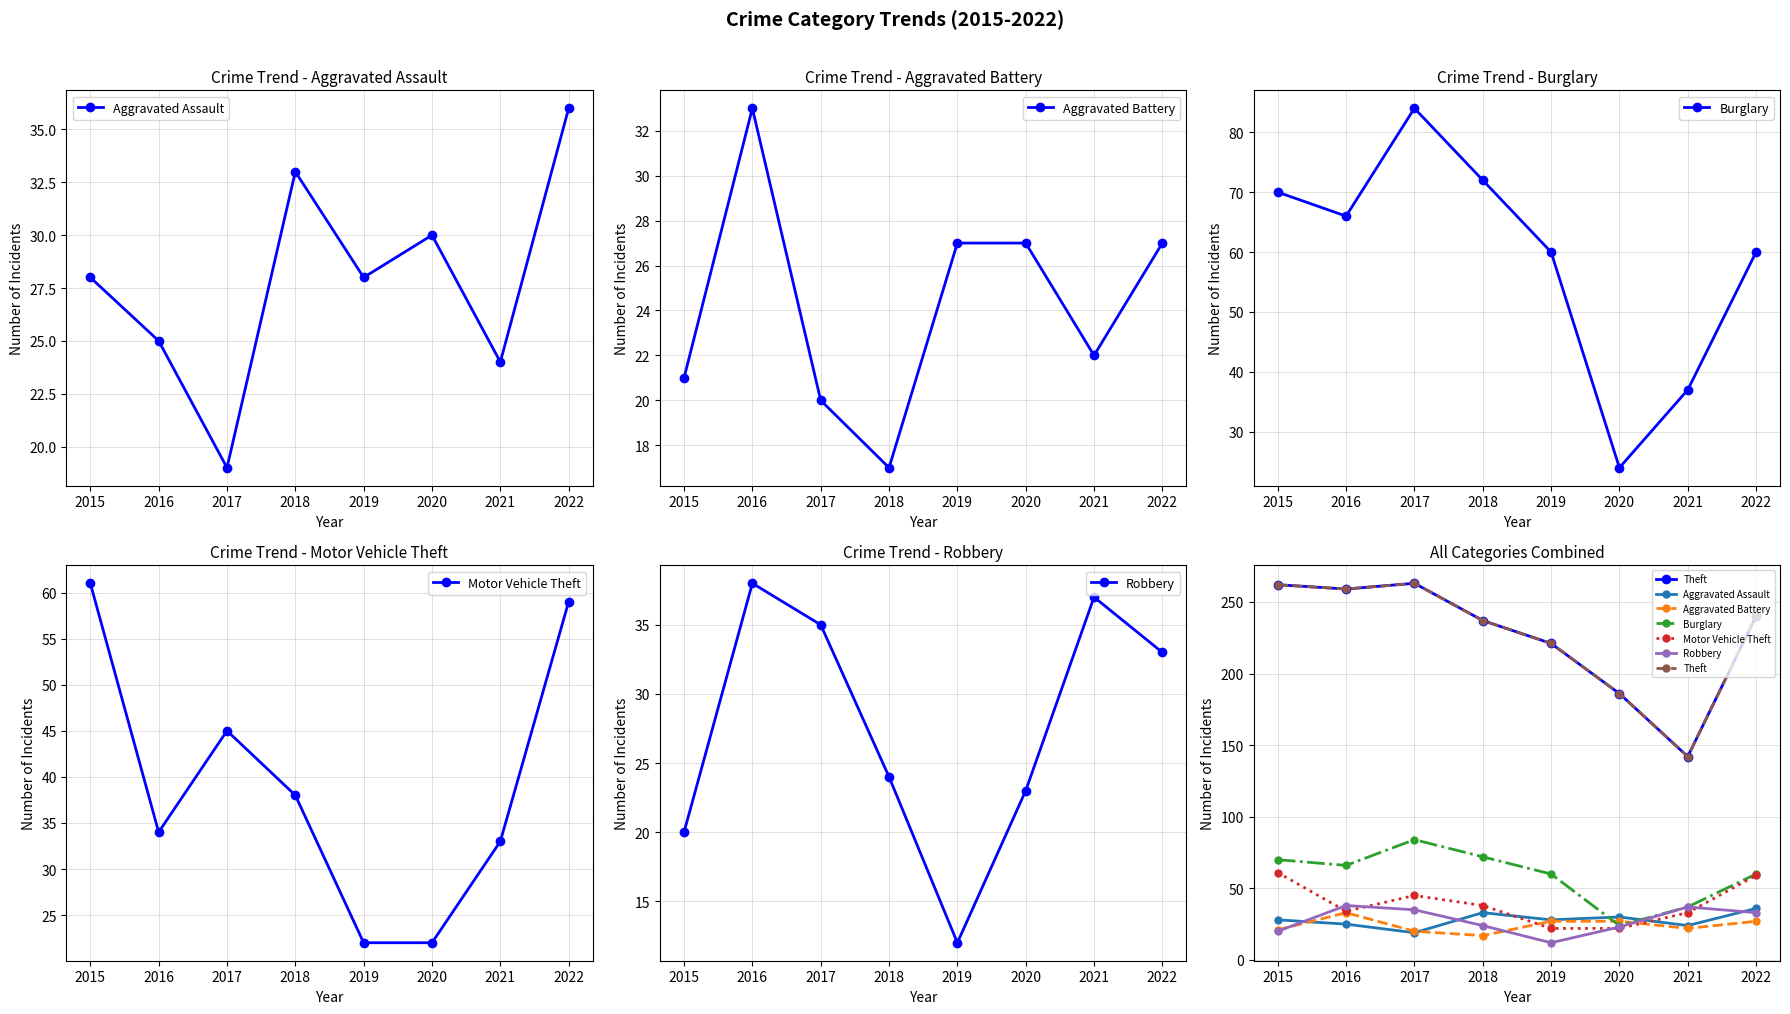

How many data points in Burglary are less than 66?

4